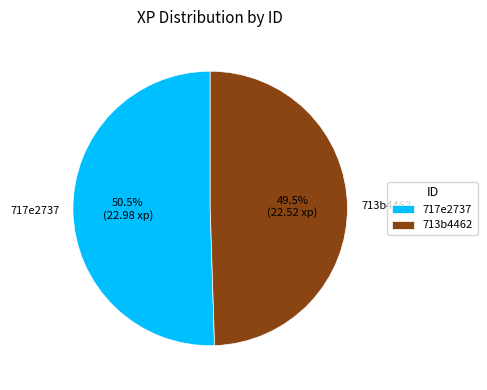

What is the majority slice?

717e2737